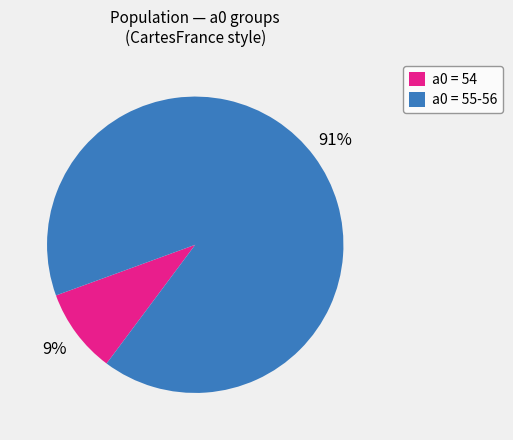

To the nearest percent, what is the combined percentage of a0 = 55-56 and a0 = 54?

100%